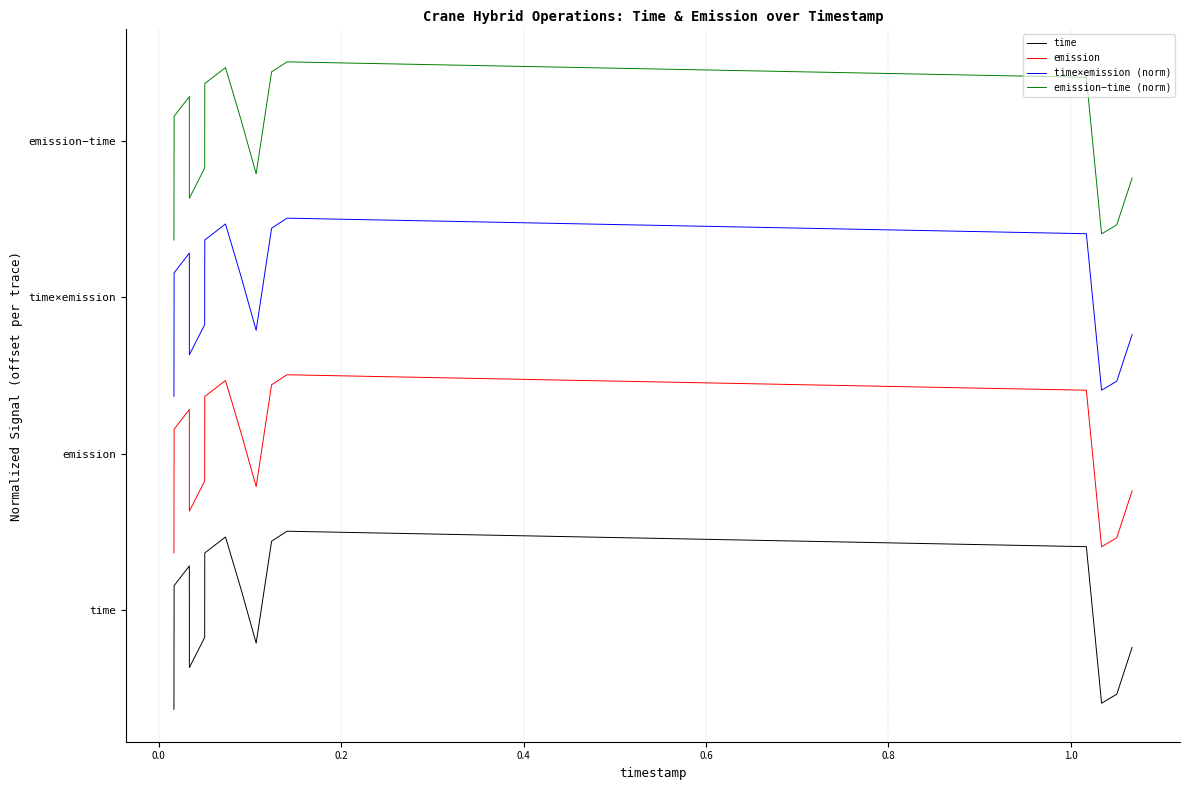

What is the difference between the maximum and minimum values in the time×emission (norm) series?

2.8